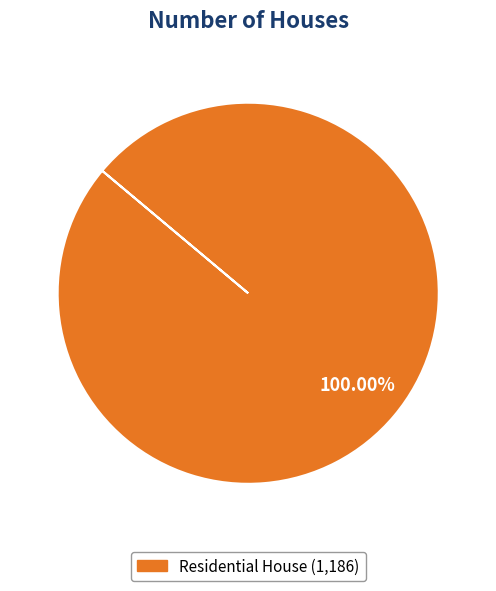

Does any single category account for the majority?

Yes